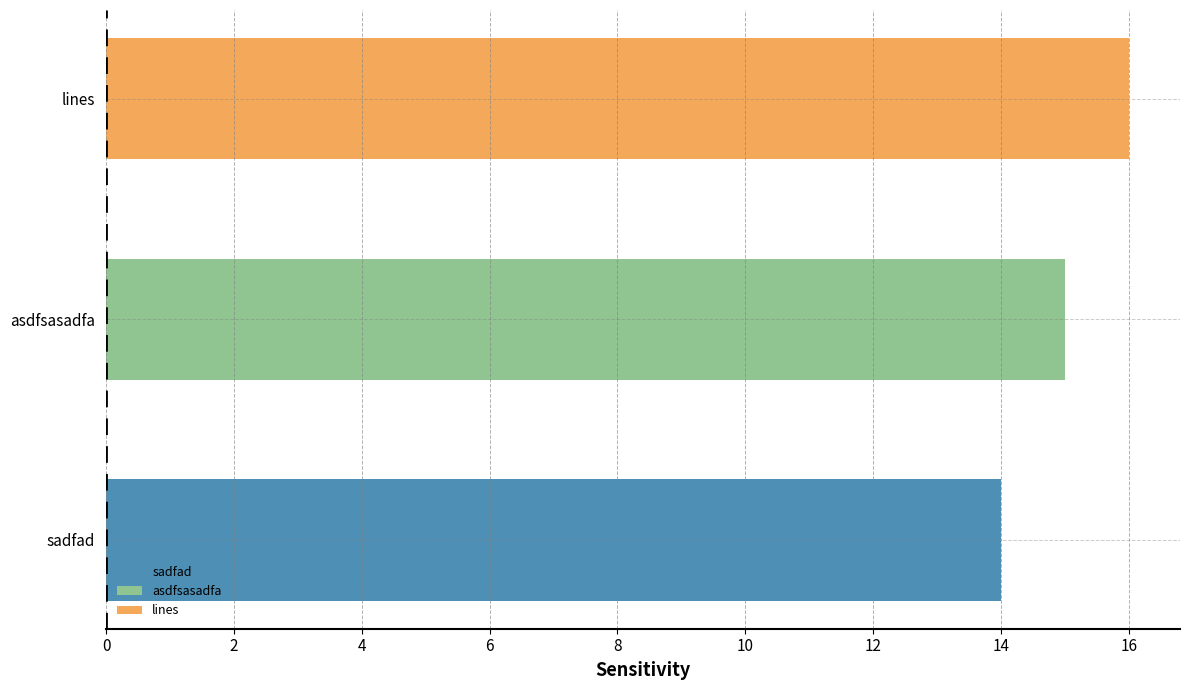

The value at sadfad is 14. True or false?

True